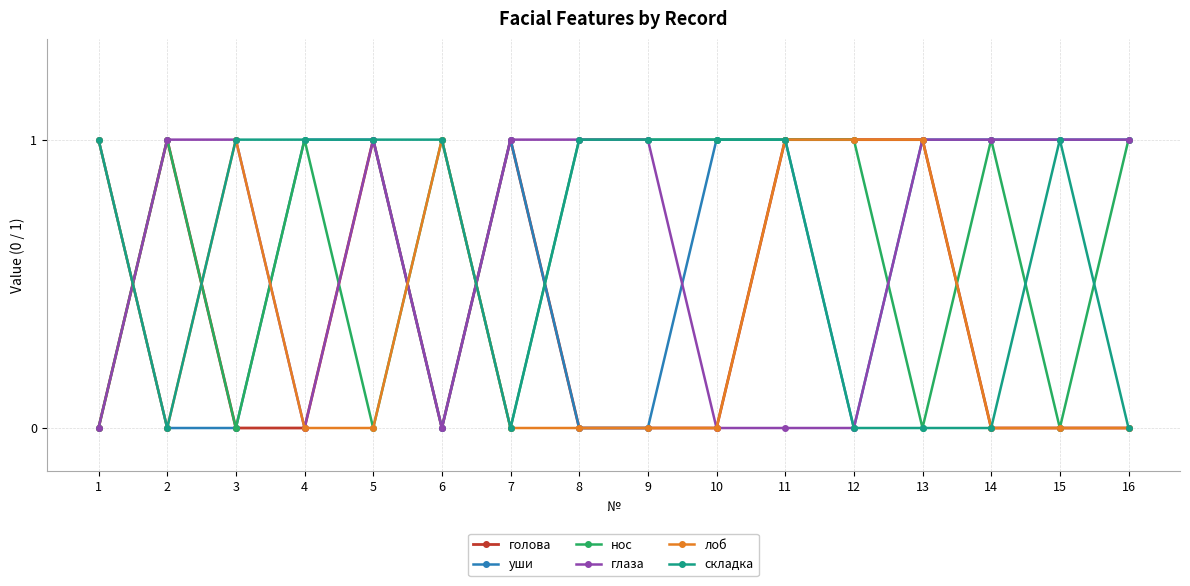

Where is the first local maximum for лоб?

3